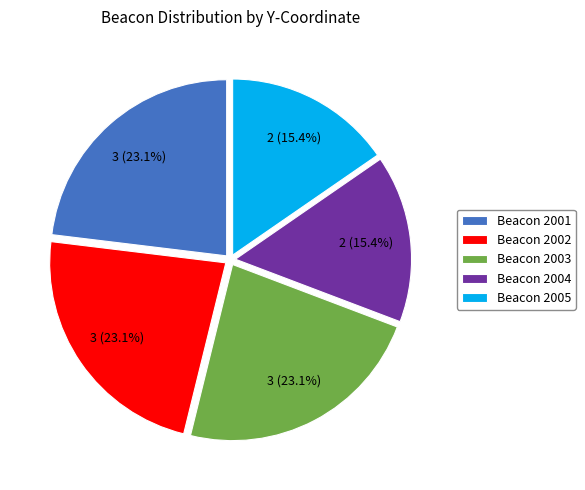

Does any single category account for the majority?

No